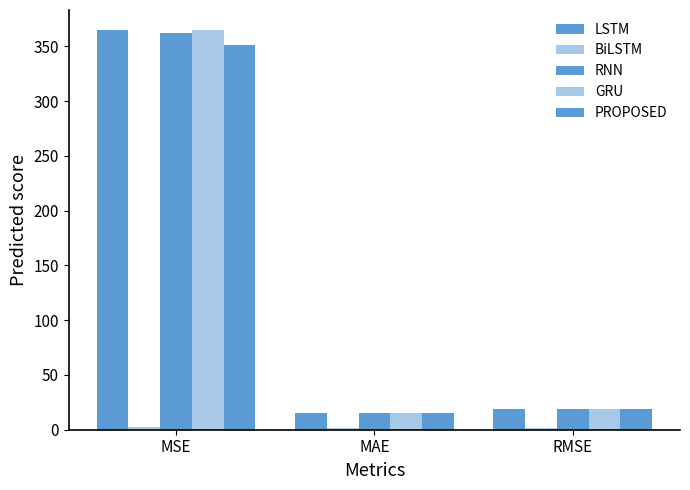

How many data points in RNN are above 19?

2